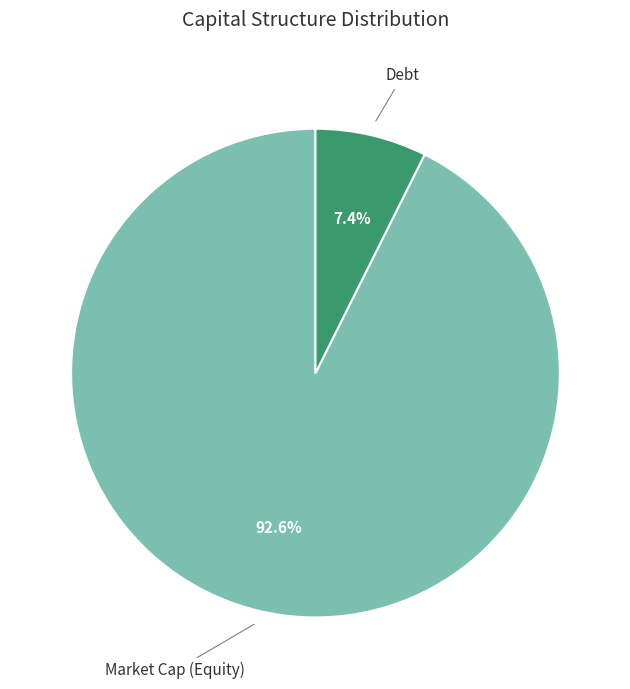

Is there a majority slice in this chart?

Yes